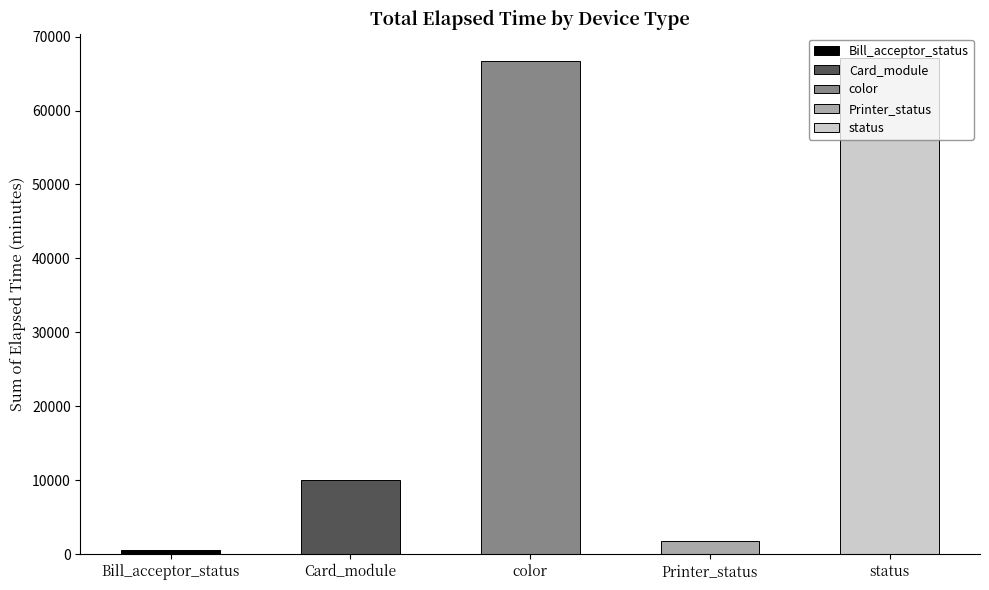

What are all the series names shown in the legend?

Bill_acceptor_status, Card_module, color, Printer_status, status